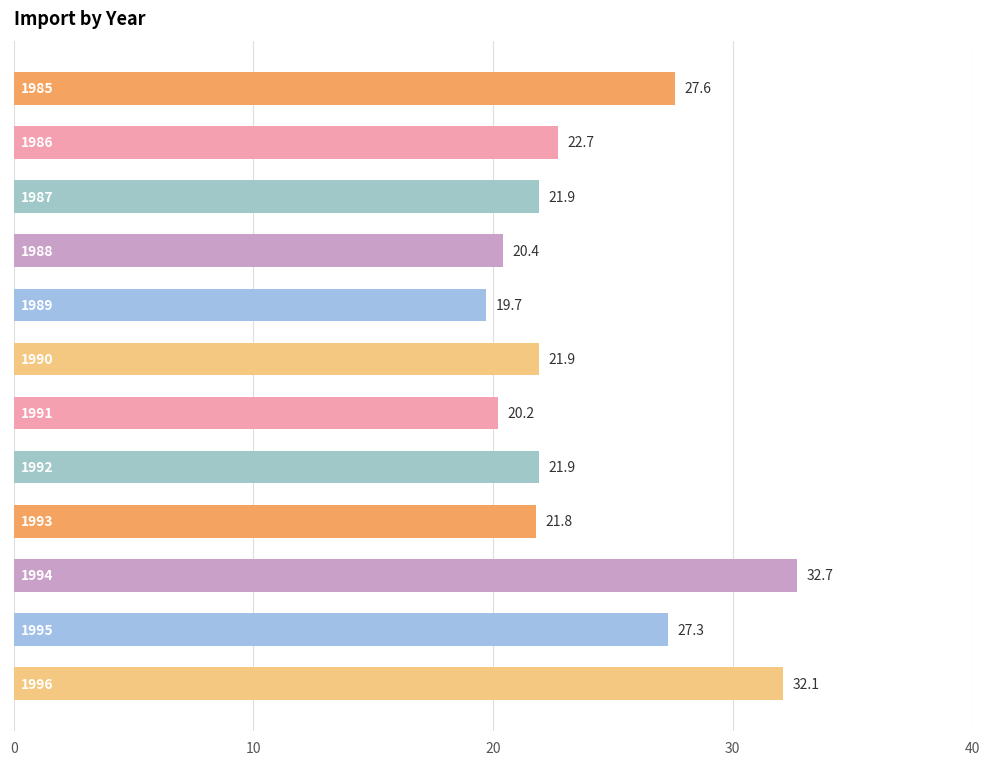

What is the ratio of the value at 1989 to the value at 1993?

0.9